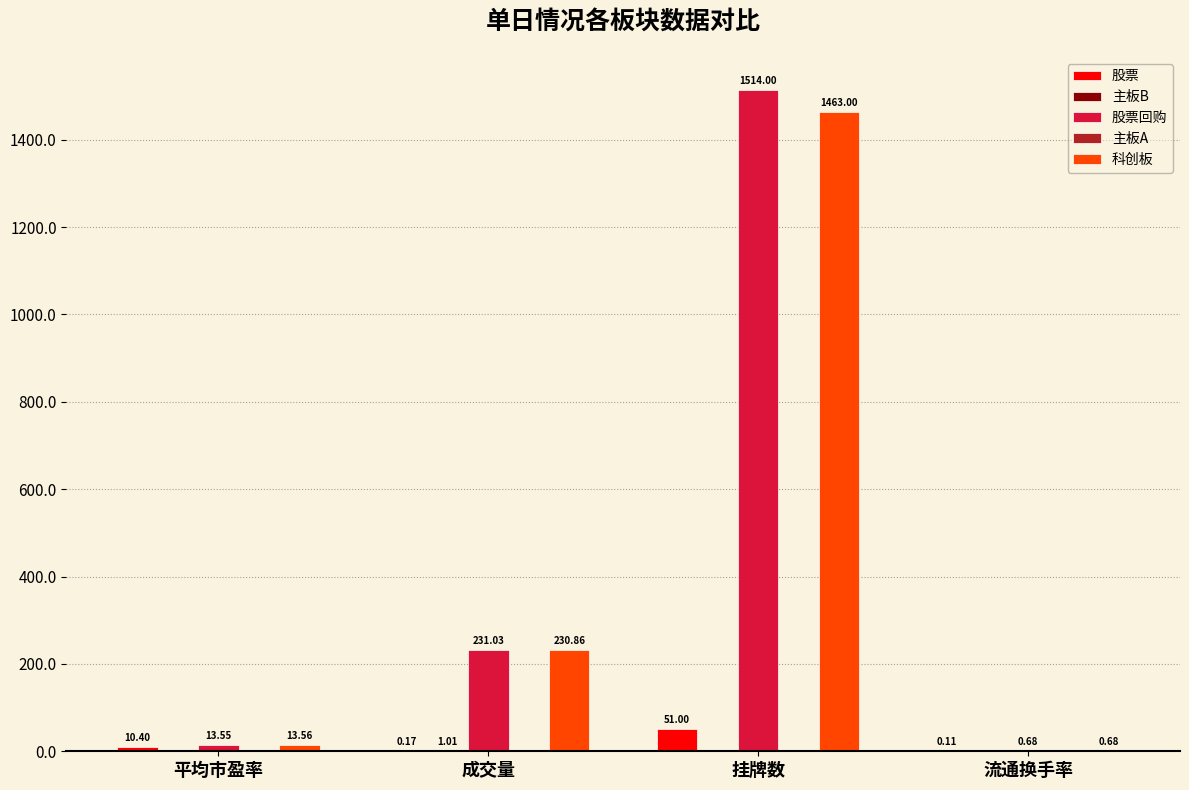

What is the maximum value shown in the chart?

1514.0